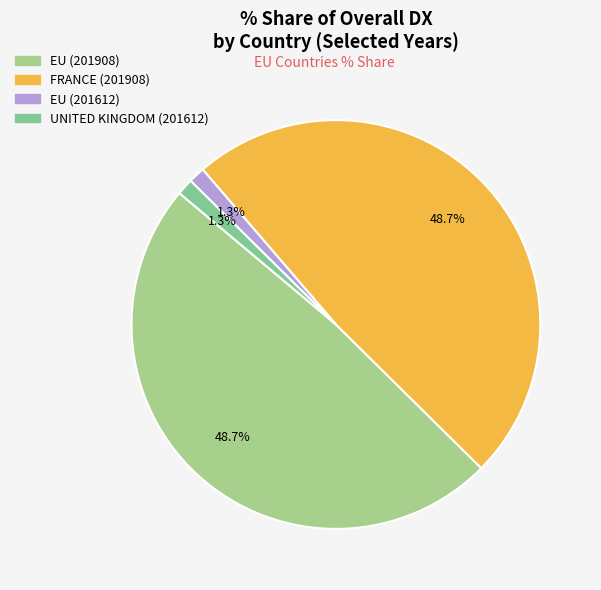

Does any single category account for the majority?

No